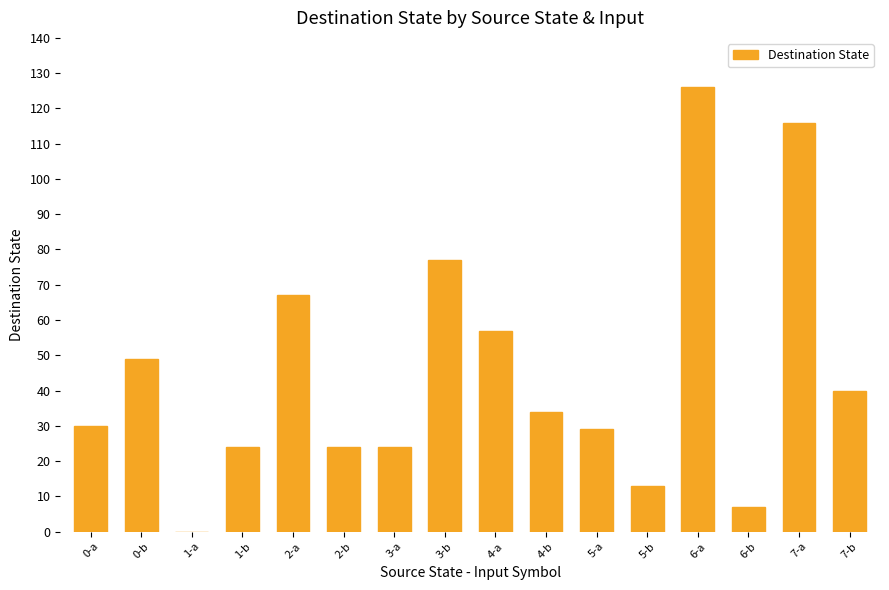

What is the greatest value displayed?

126